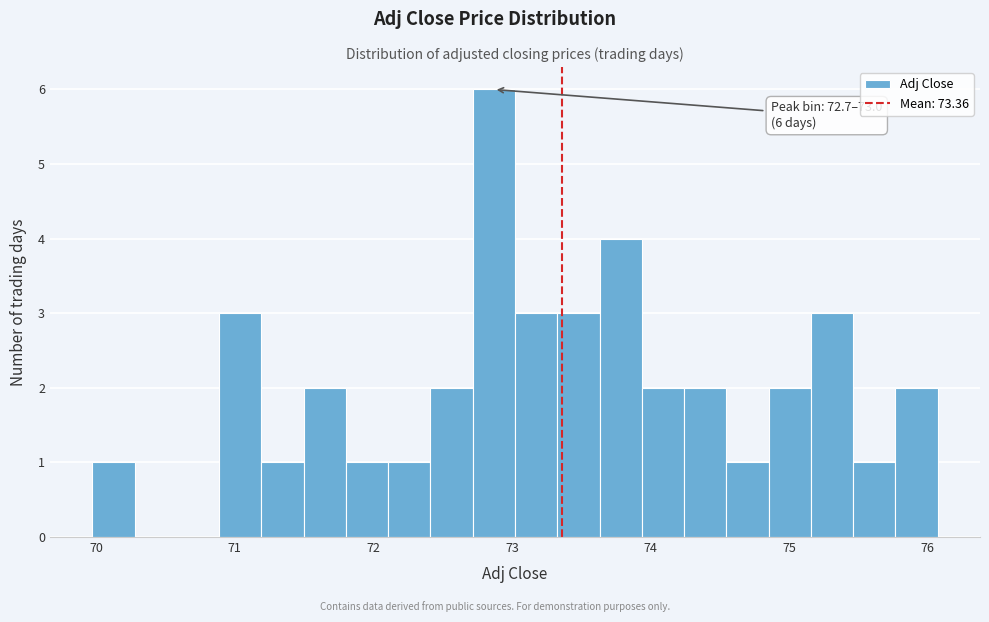

Read against the x-axis, roughly where is the centre of the tallest bar?

72.9